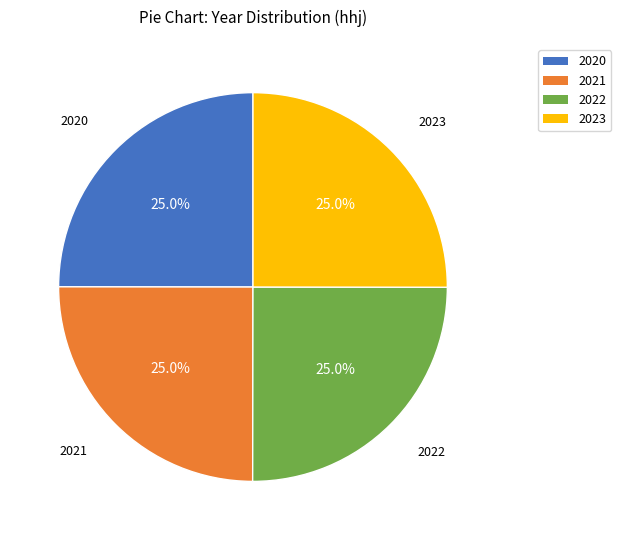

How much of the chart is everything except 2020?

75.0%